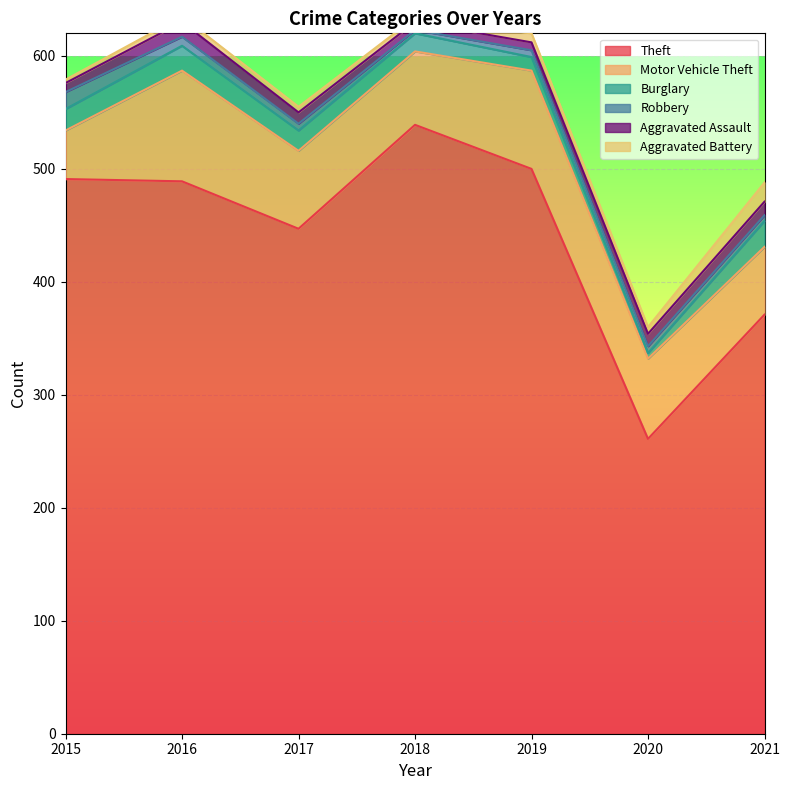

What are all the series names shown in the legend?

Theft, Motor Vehicle Theft, Burglary, Robbery, Aggravated Assault, Aggravated Battery